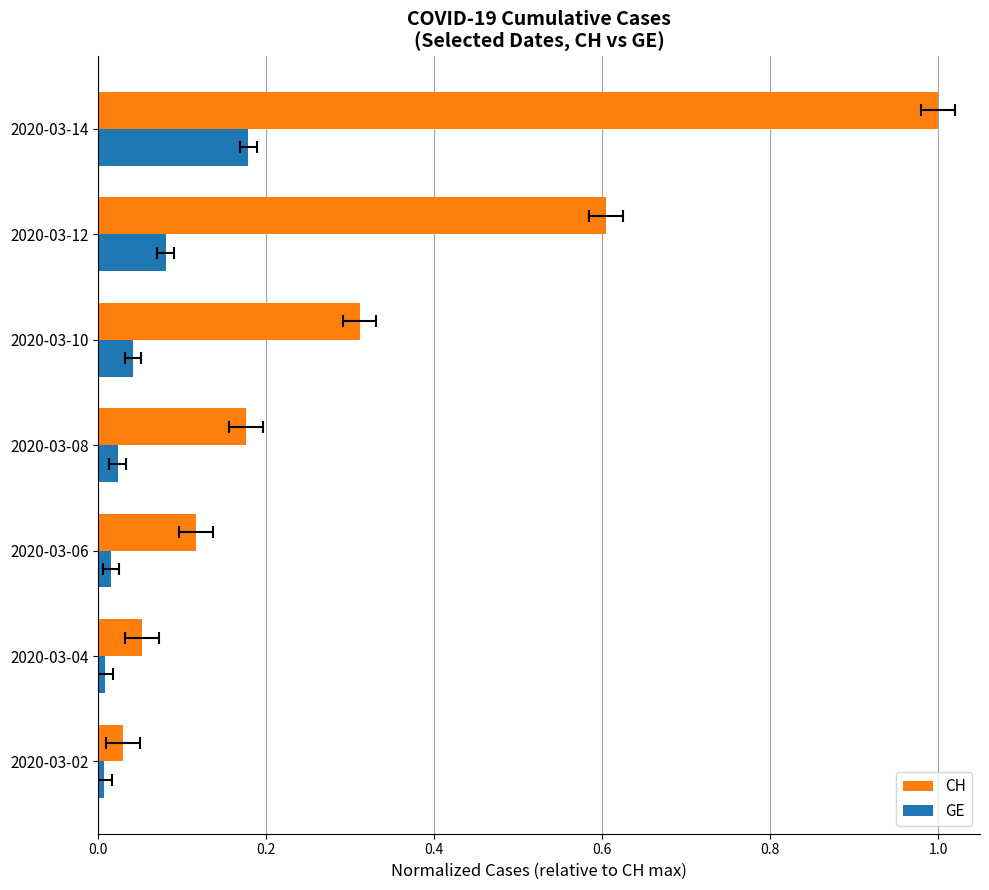

What is the average value of the CH series?

0.3